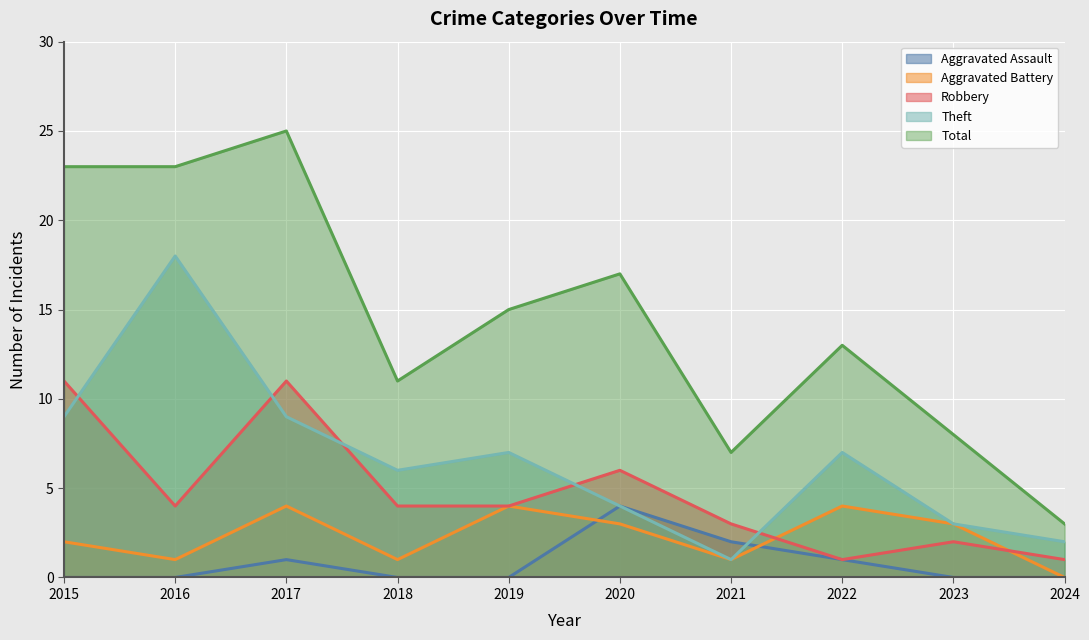

What is the total value across all series at 2021?

14